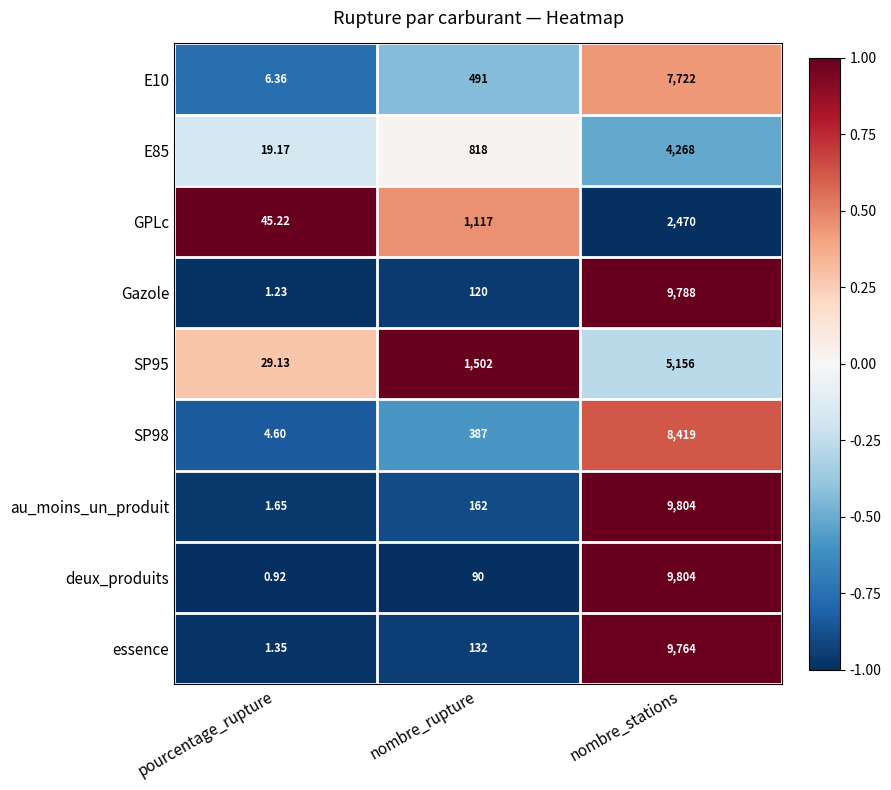

List the labels in order of SP95 value, smallest first.

pourcentage_rupture, nombre_rupture, nombre_stations